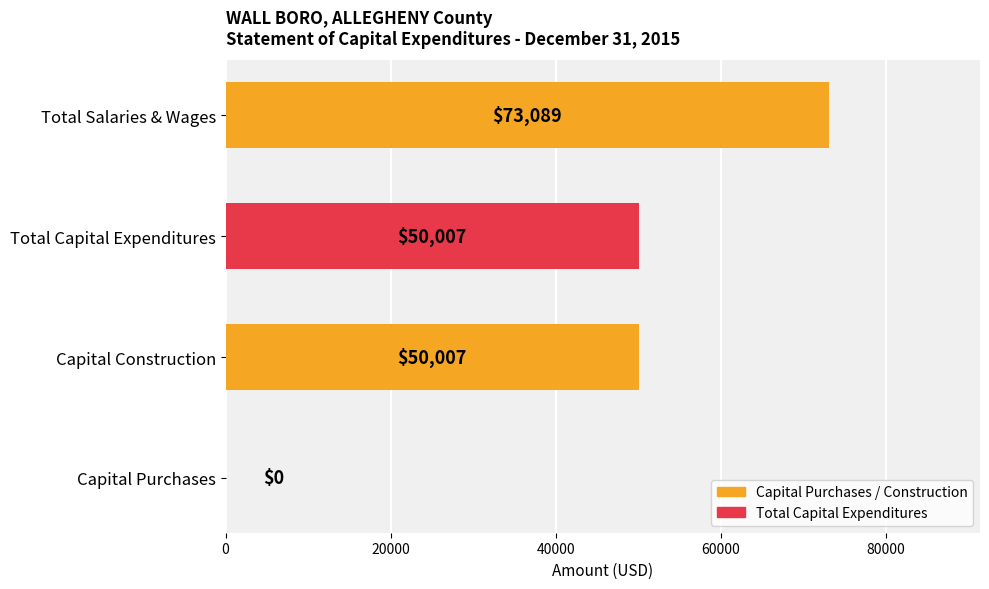

What is the greatest value displayed?

73089